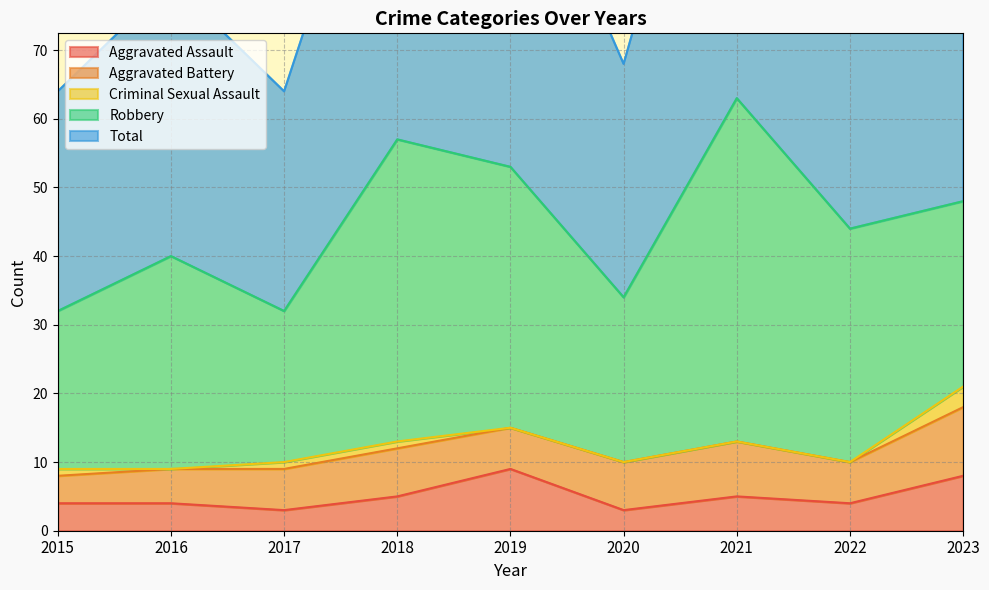

Reading left to right, extract all data points from this chart.

Aggravated Assault: 4	4	3	5	9	3	5	4	8
Aggravated Battery: 4	5	6	7	6	7	8	6	10
Criminal Sexual Assault: 1	0	1	1	0	0	0	0	3
Robbery: 23	31	22	44	38	24	50	34	27
Total: 32	40	32	57	53	34	63	44	48